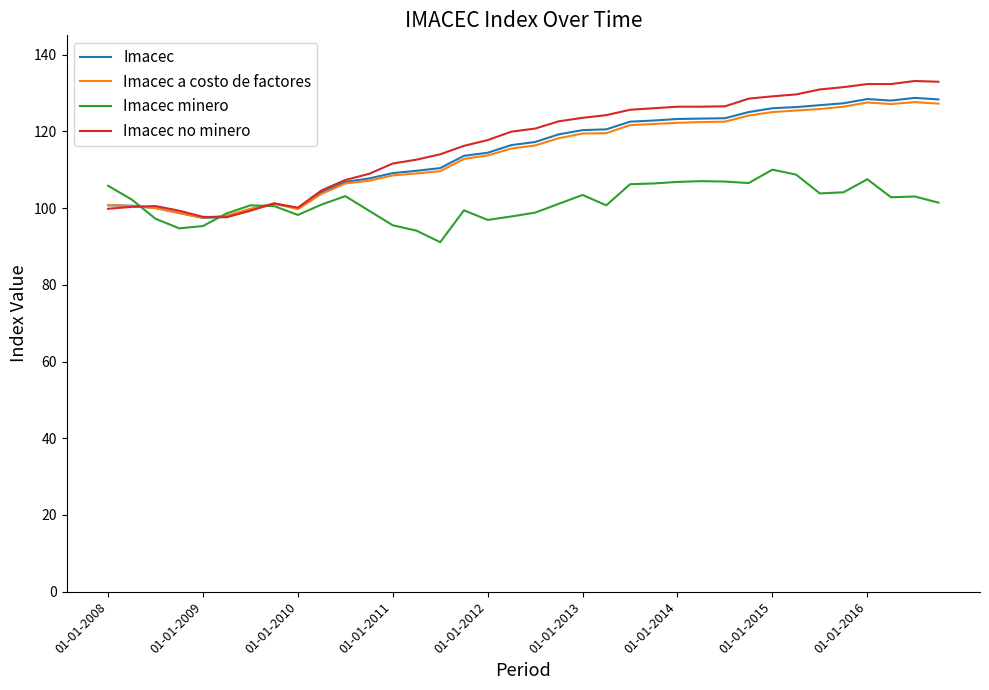

What is the difference between the maximum and minimum values in the Imacec no minero series?

35.5